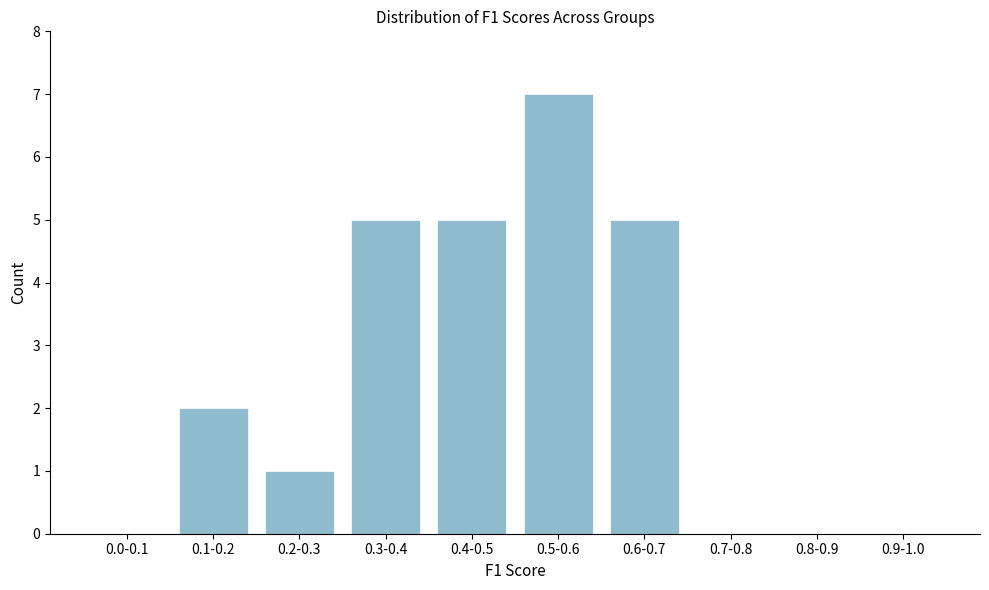

Reading left to right, transcribe all the data shown in this chart.

0.0-0.1=0	0.1-0.2=2	0.2-0.3=1	0.3-0.4=5	0.4-0.5=5	0.5-0.6=7	0.6-0.7=5	0.7-0.8=0	0.8-0.9=0	0.9-1.0=0